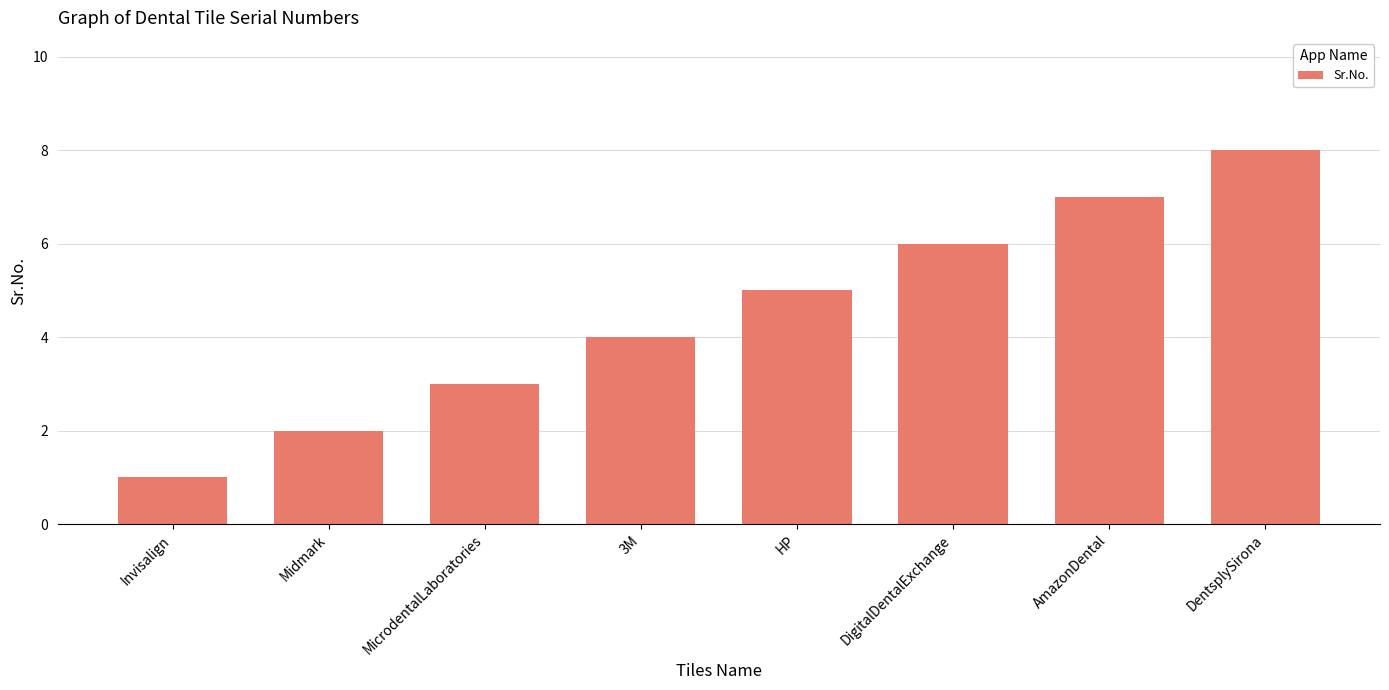

Reading left to right, extract all data points from this chart.

1	2	3	4	5	6	7	8